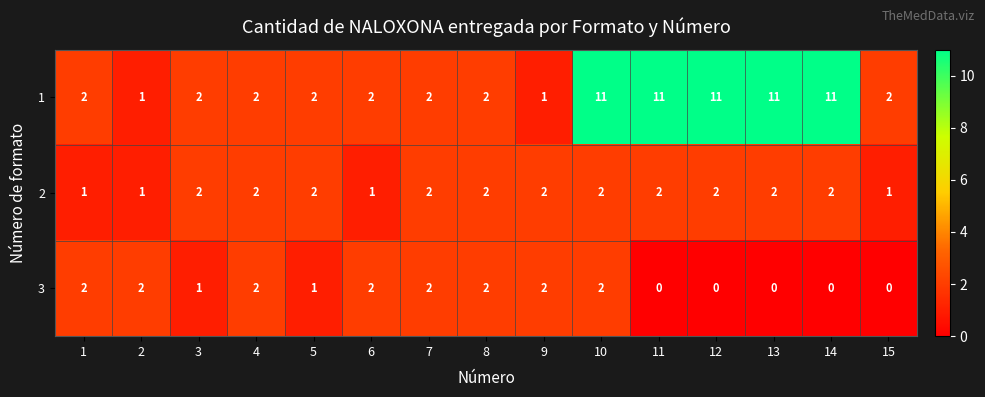

What is the difference between the second highest and second lowest values in the 1 series?

10